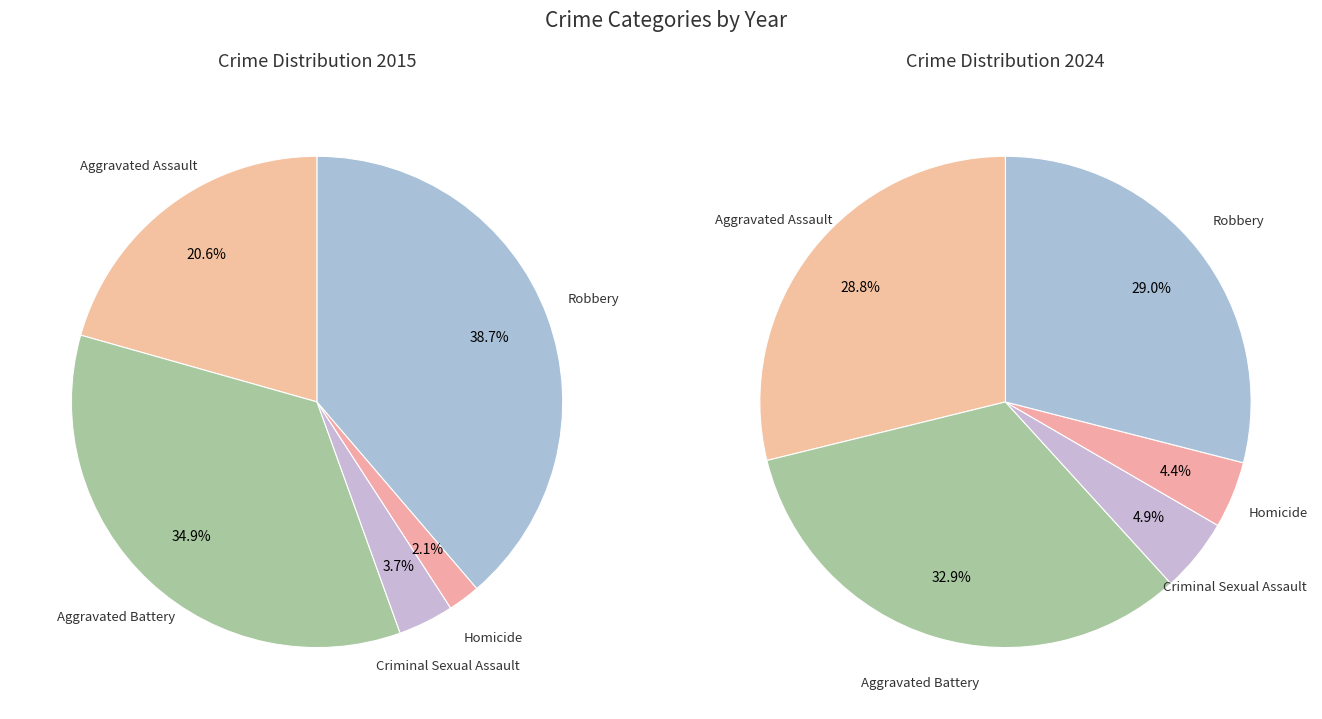

Does any single category account for the majority?

No